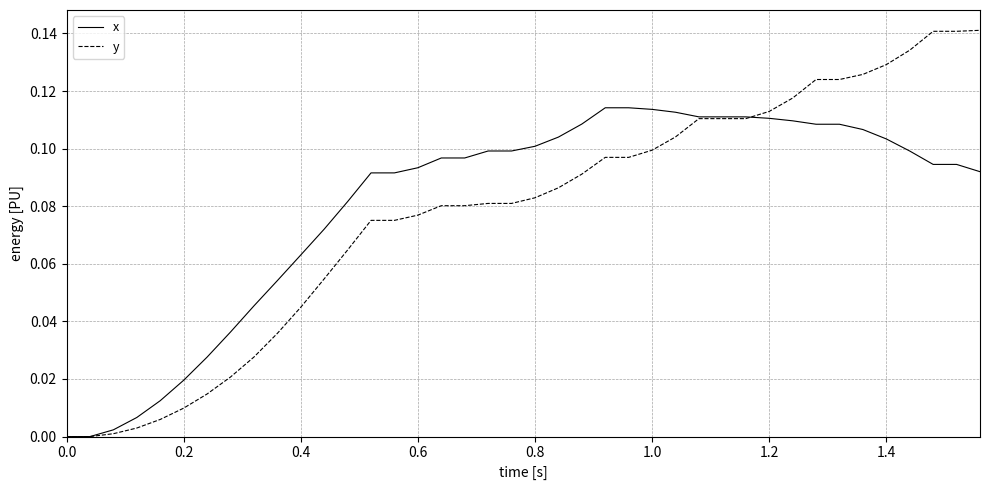

Which series has the largest range (max minus min)?

y